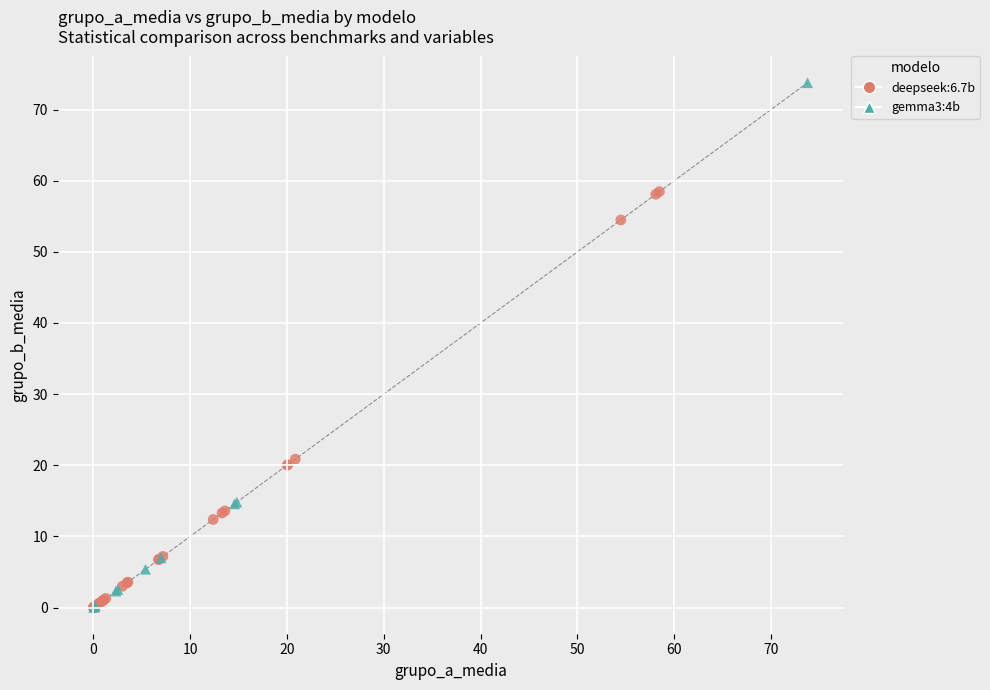

Which series has the widest spread of Y values?

gemma3:4b